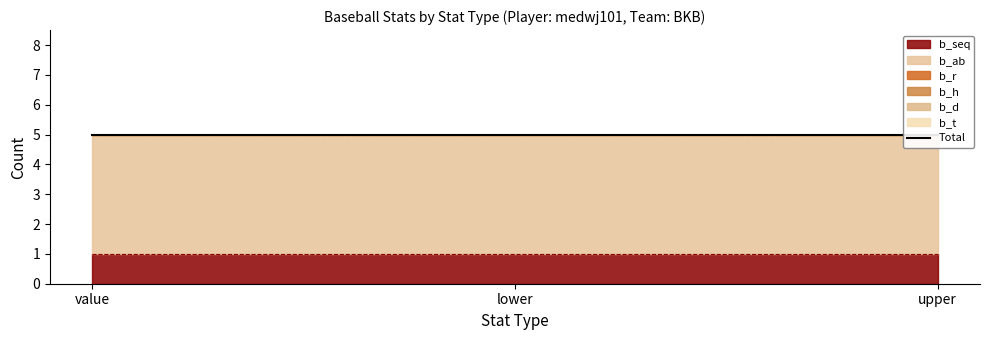

What is the label of the 2nd point from the left?

lower